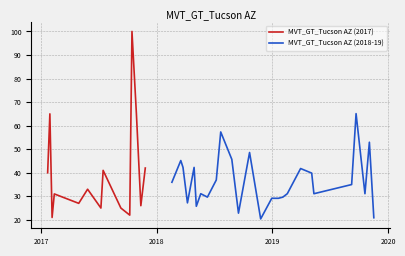

What is the sum of all values?

1510.8